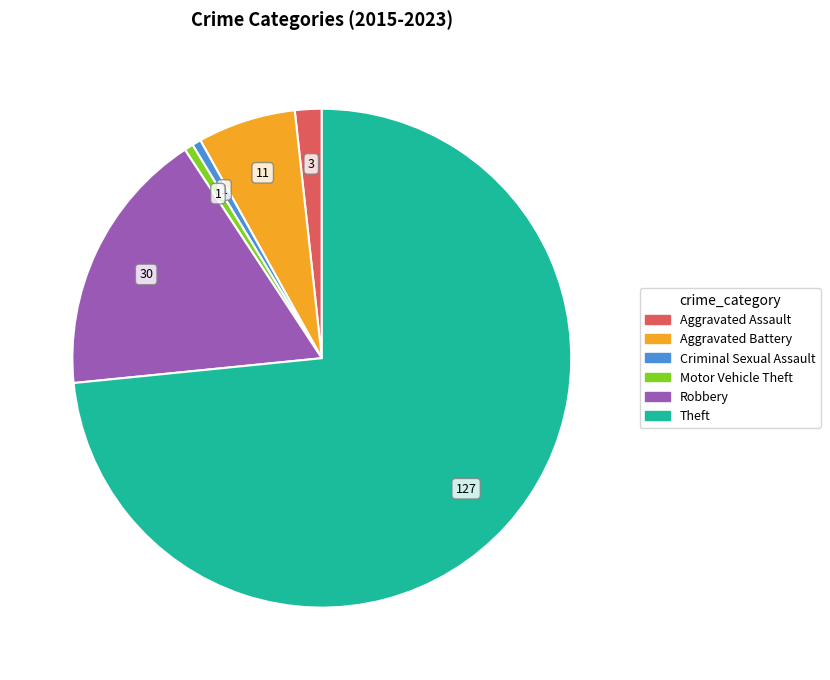

True or false: Aggravated Assault accounts for 2% of the total.

True